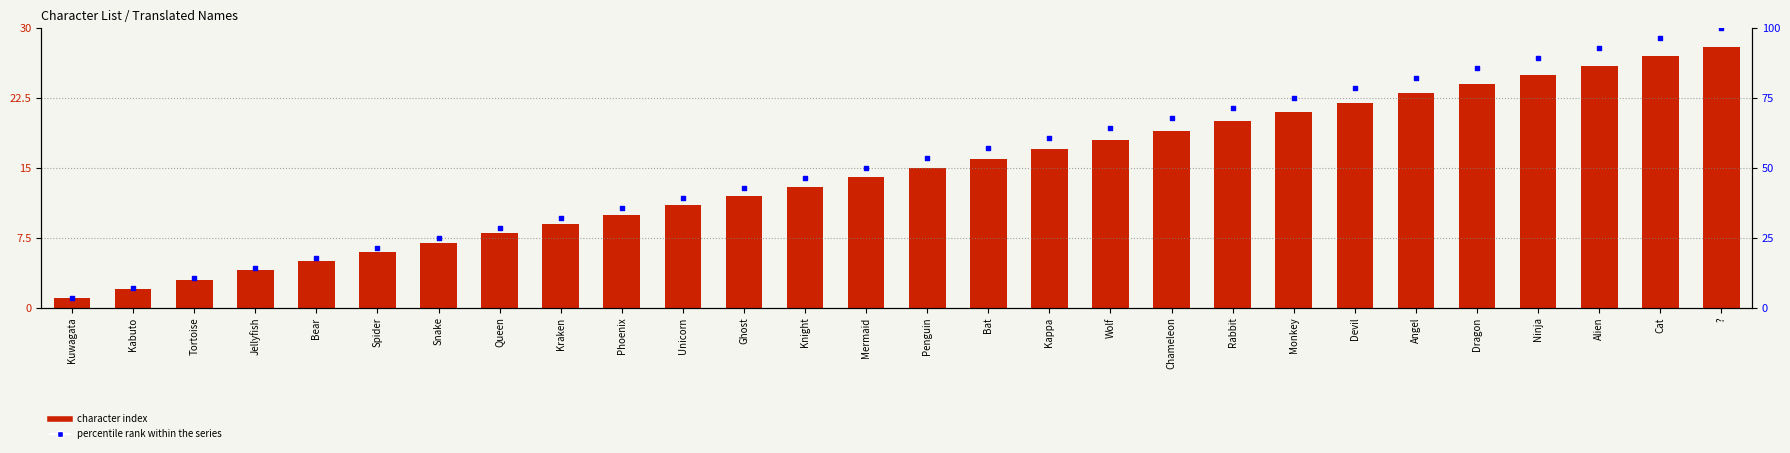

Which series reaches the maximum Y coordinate?

percentile rank within the series